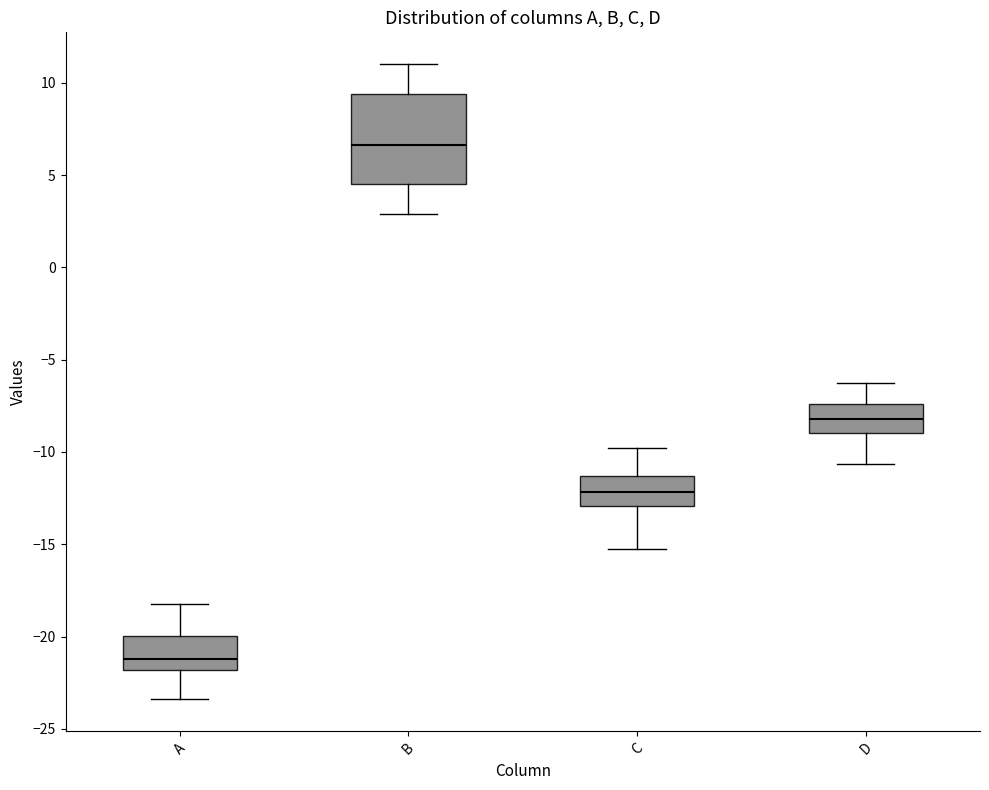

Which box has the highest median line?

B